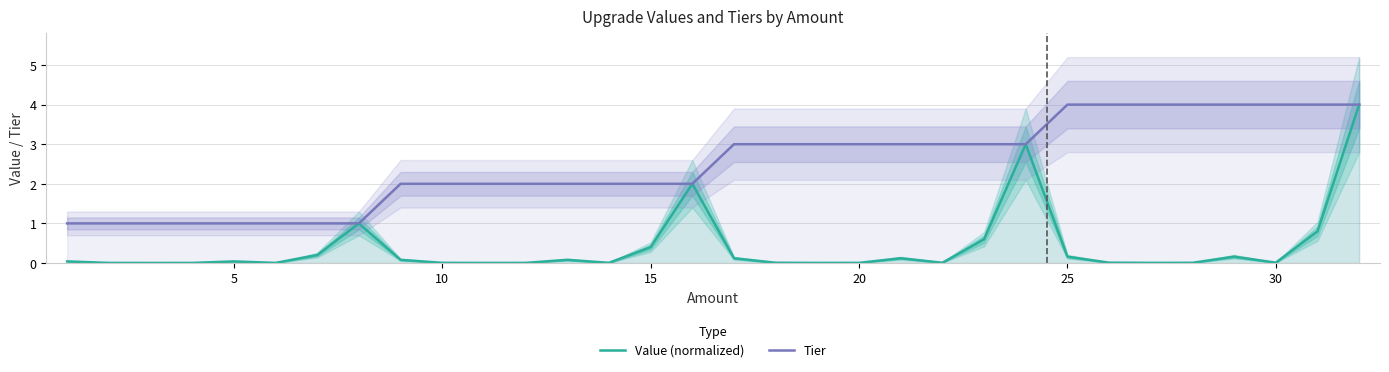

How many categories are shown in the chart?

32